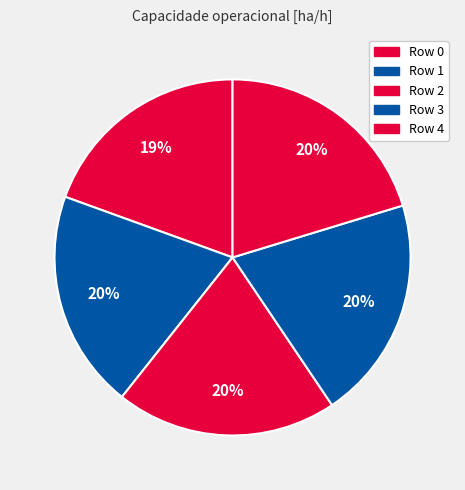

Combined, do Row 4 and Row 3 account for over 50%?

No